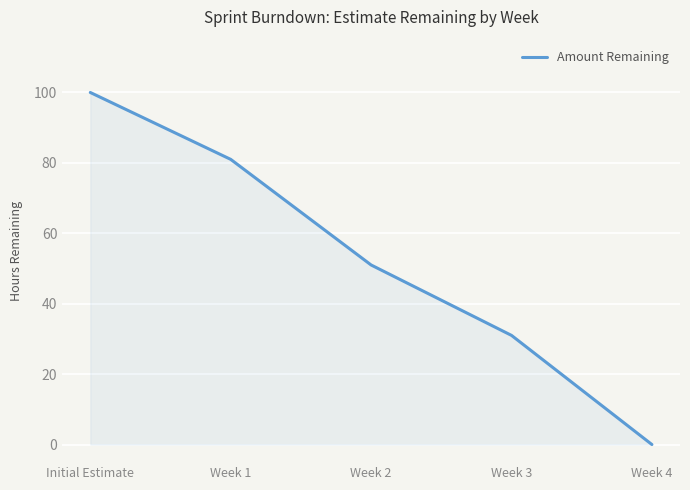

True or false: the data has more than 2 interior local peaks.

False